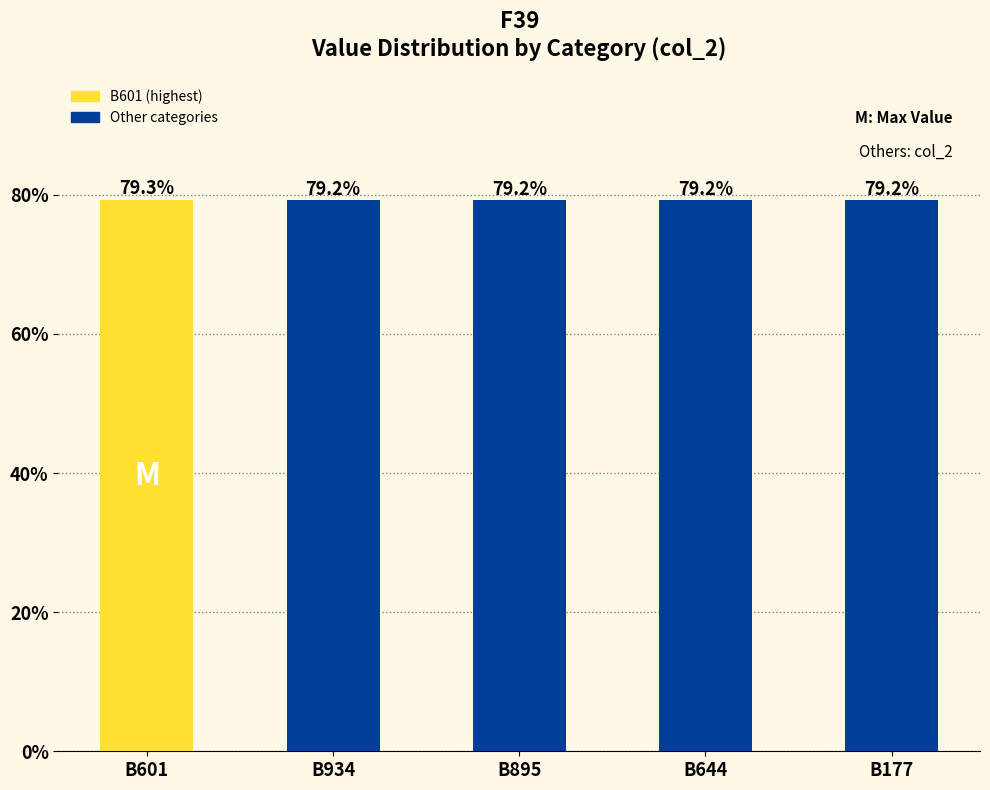

Does the chart contain any negative values?

No